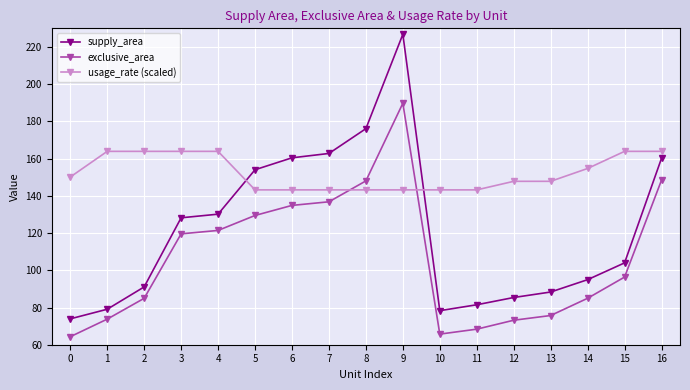

What is the spread (max minus min) of values at 14?

69.7